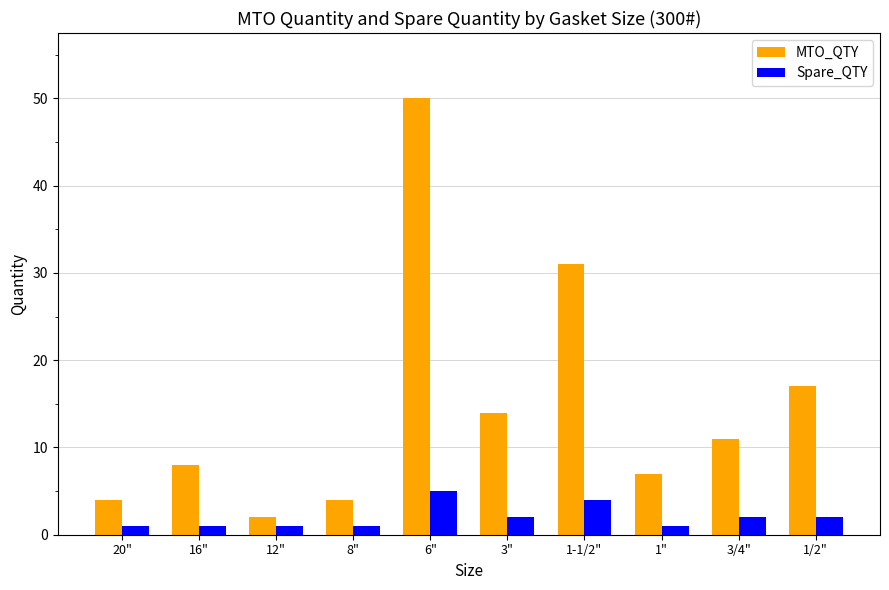

The MTO_QTY series shows 31 at 1-1/2". True or false?

True